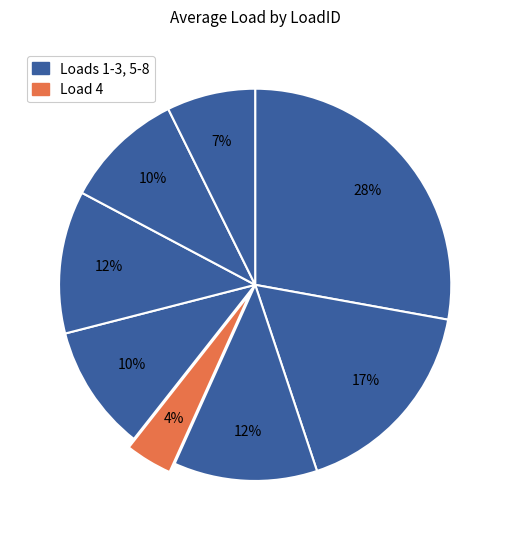

Which slice is the largest?

1